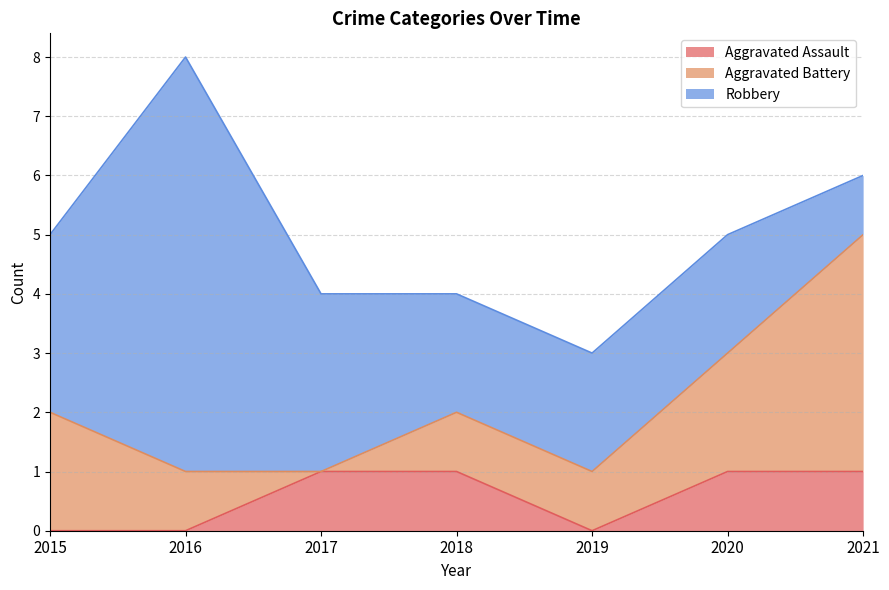

Which series has the largest range (max minus min)?

Robbery